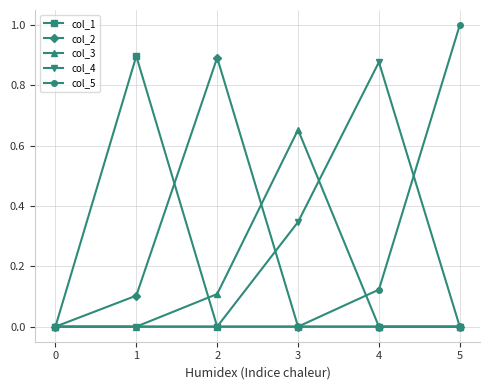

What is the total value across all series at 2?

1.0